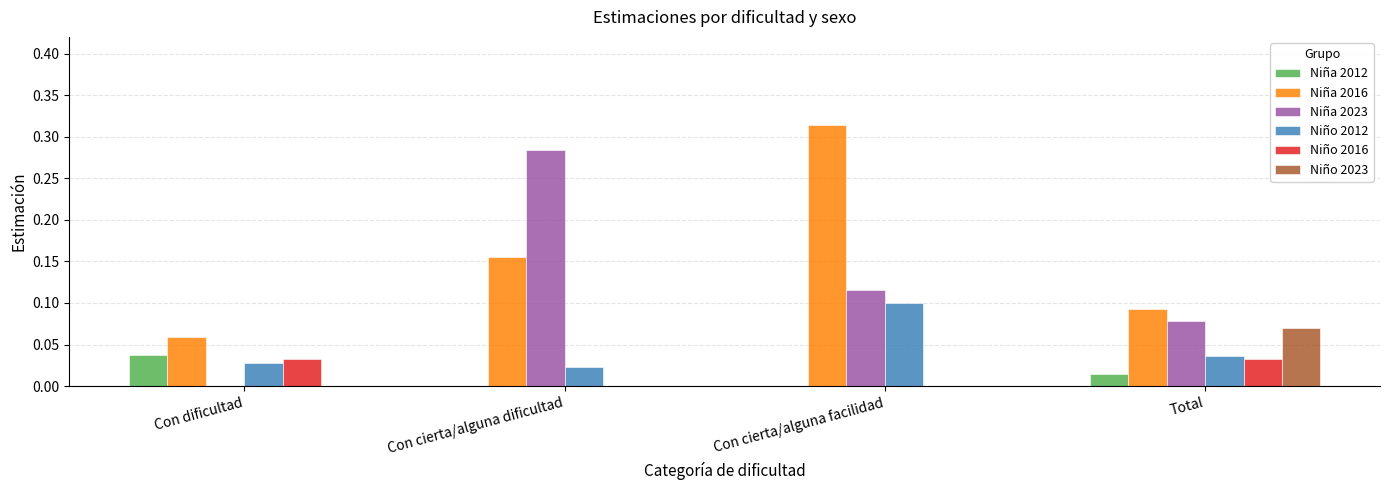

Between Con dificultad and Con cierta/alguna dificultad, which series saw the biggest shift?

Niña 2023